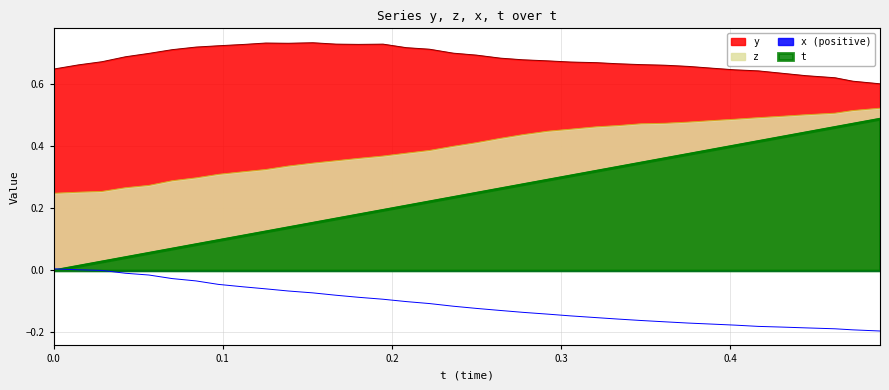

What is the smallest value displayed?

-0.2